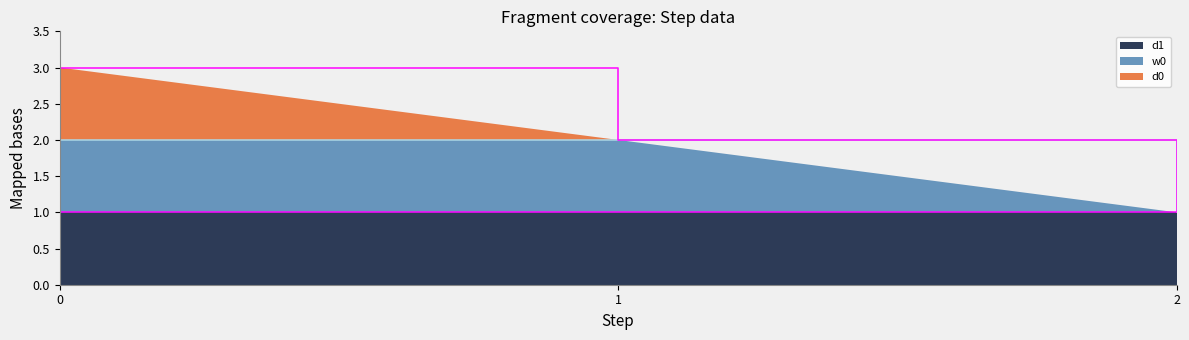

Reading left to right, transcribe all the data shown in this chart.

d0: 0=1	1=0	2=0
w0: 0=1	1=1	2=0
d1: 0=1	1=1	2=1